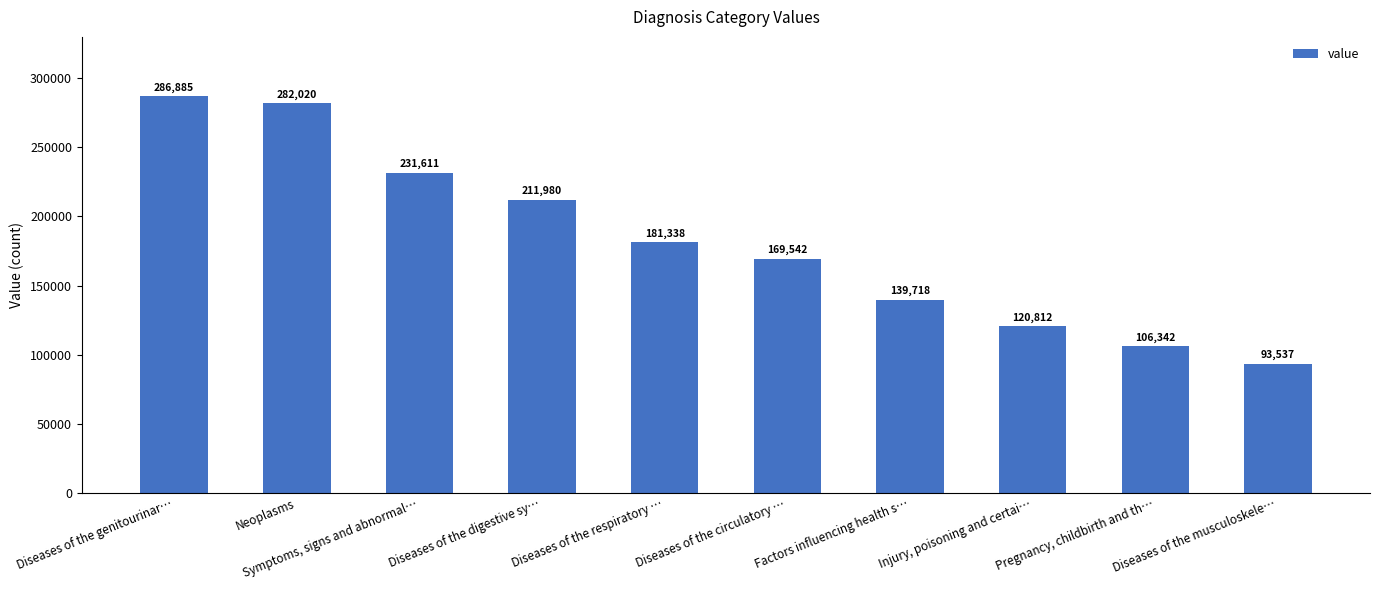

At which label does the data first exceed 181338?

Diseases of the genitourinar…